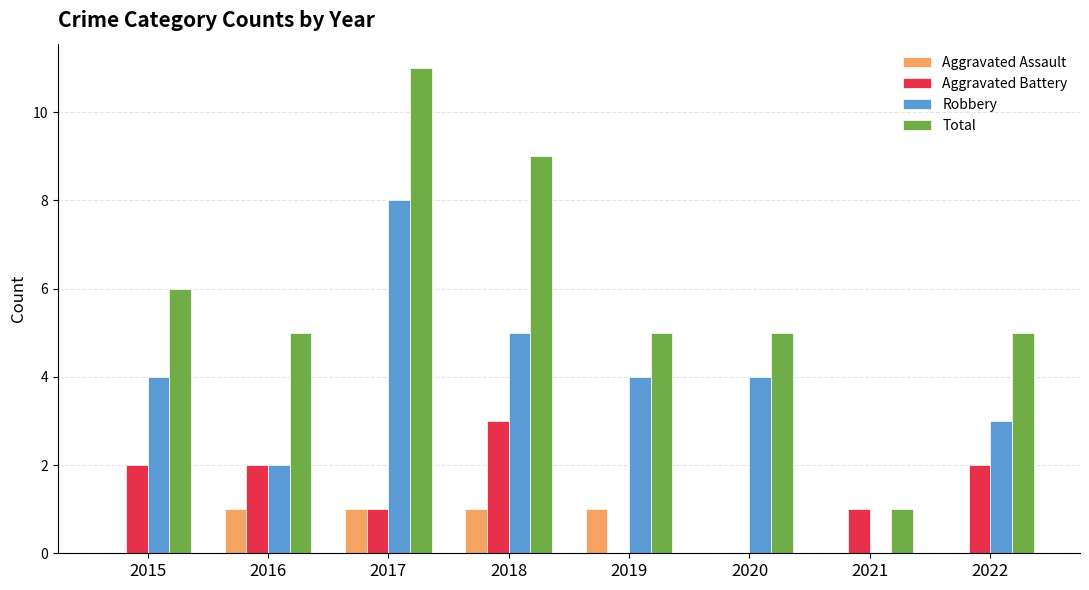

Is it true that Robbery equals 4 at 2015?

True